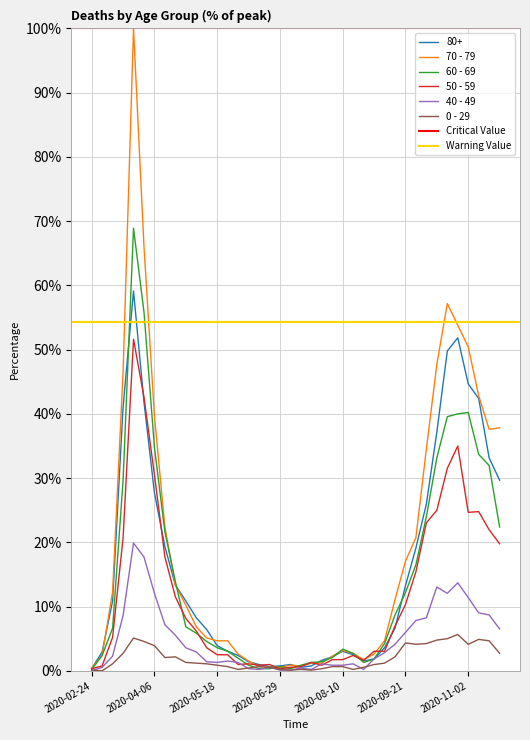

What position from the left is 2020-06-22?

18